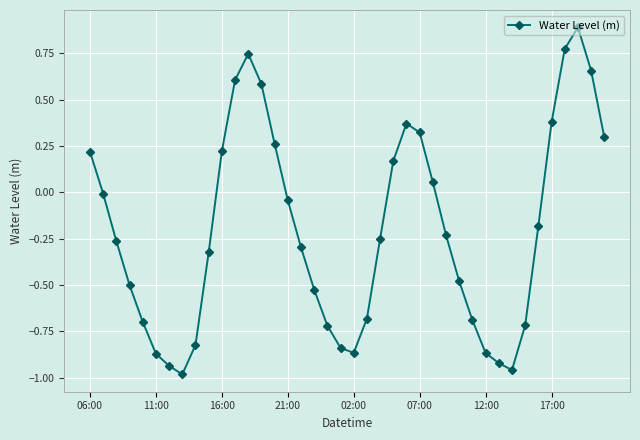

What is the difference between the maximum and minimum values?

1.9